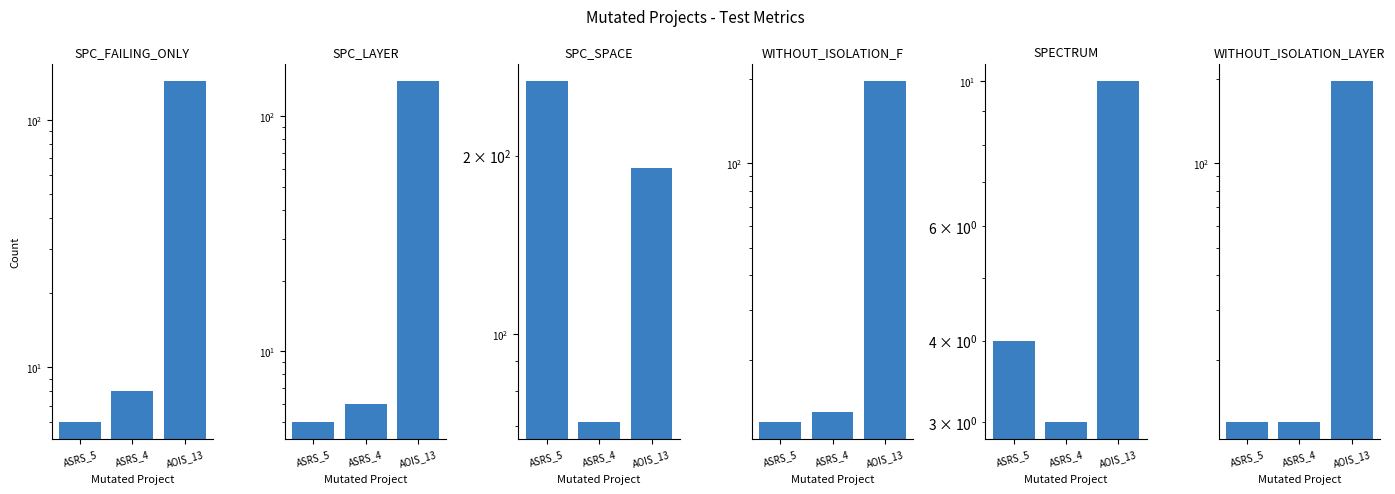

How many values in the WITHOUT_ISOLATION_F series exceed 13?

1